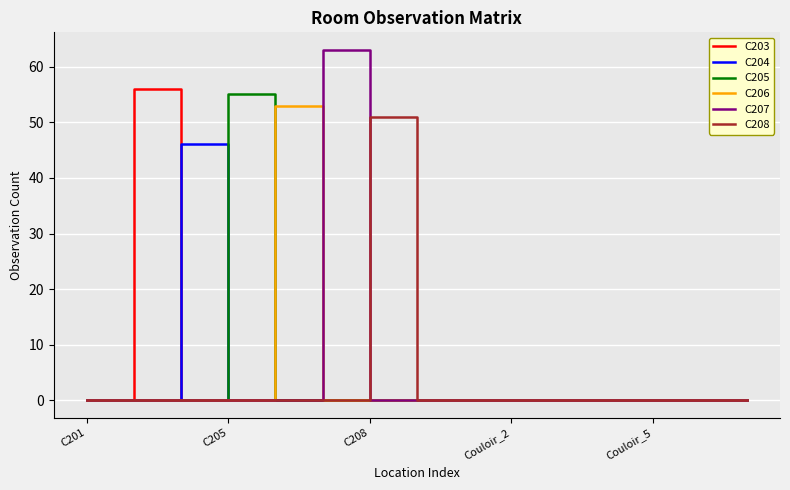

Which series has the widest spread of values?

C207